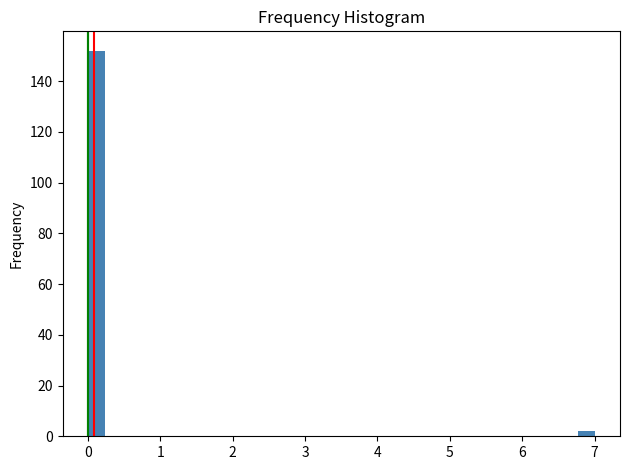

Read against the x-axis, roughly where is the centre of the tallest bar?

0.1